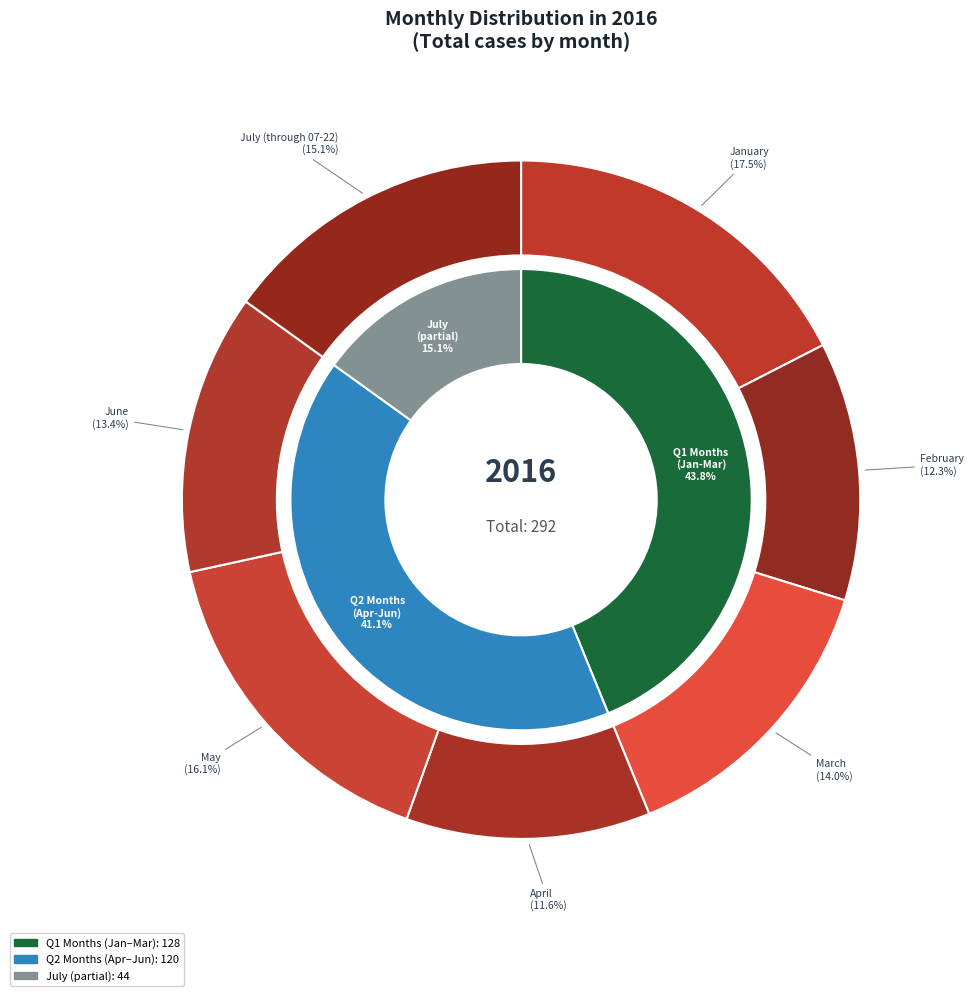

True or false: May accounts for 16% of the total.

True